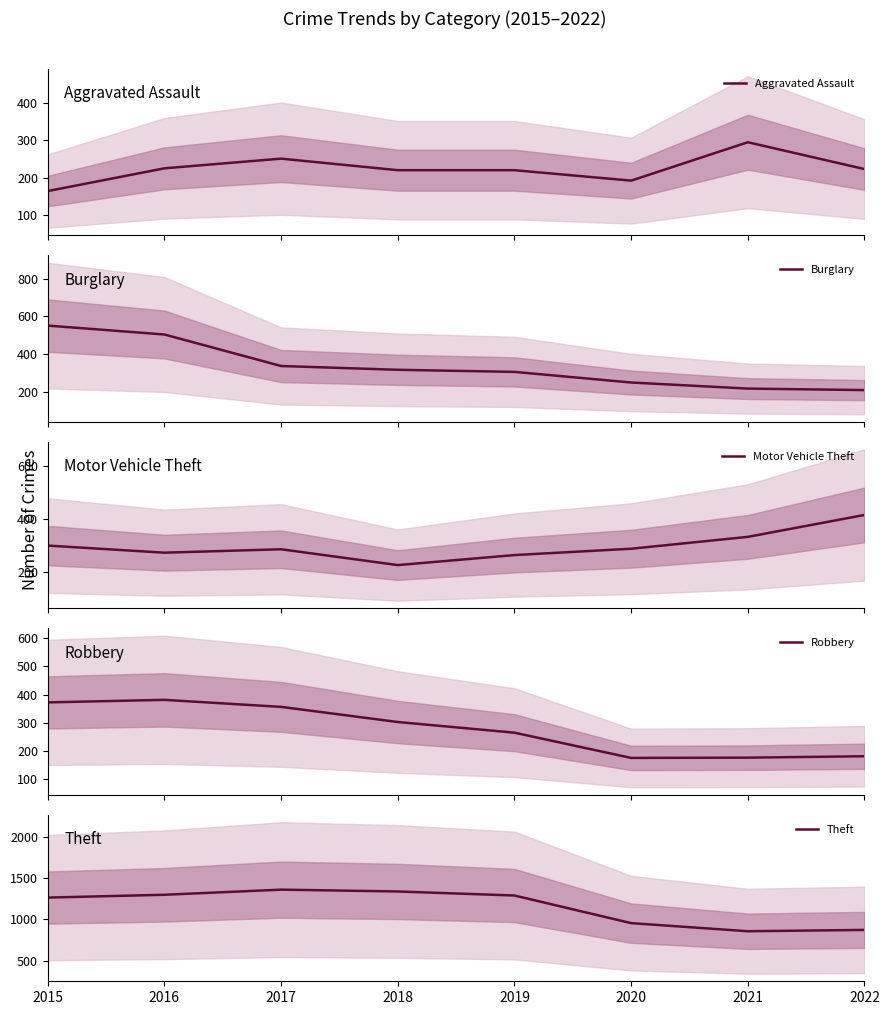

What is the smallest value displayed?

164